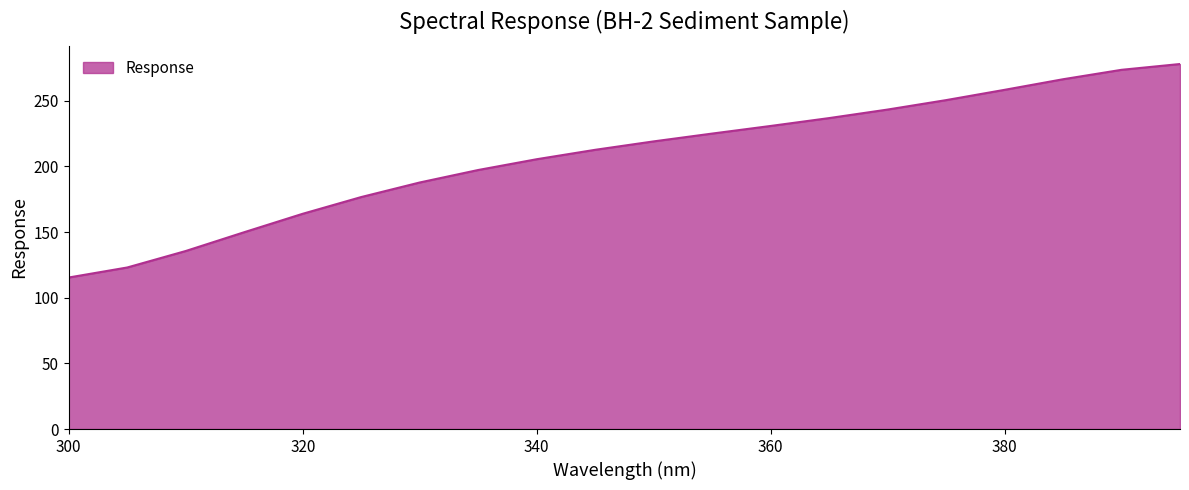

What is the maximum value shown in the chart?

277.9